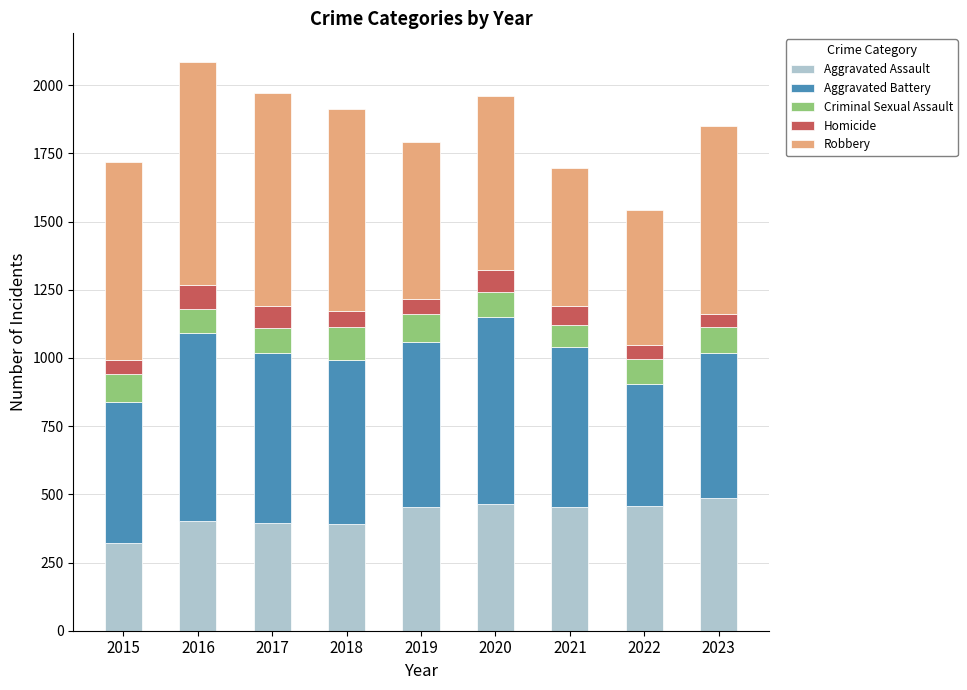

At which label does Aggravated Assault reach its minimum?

2015